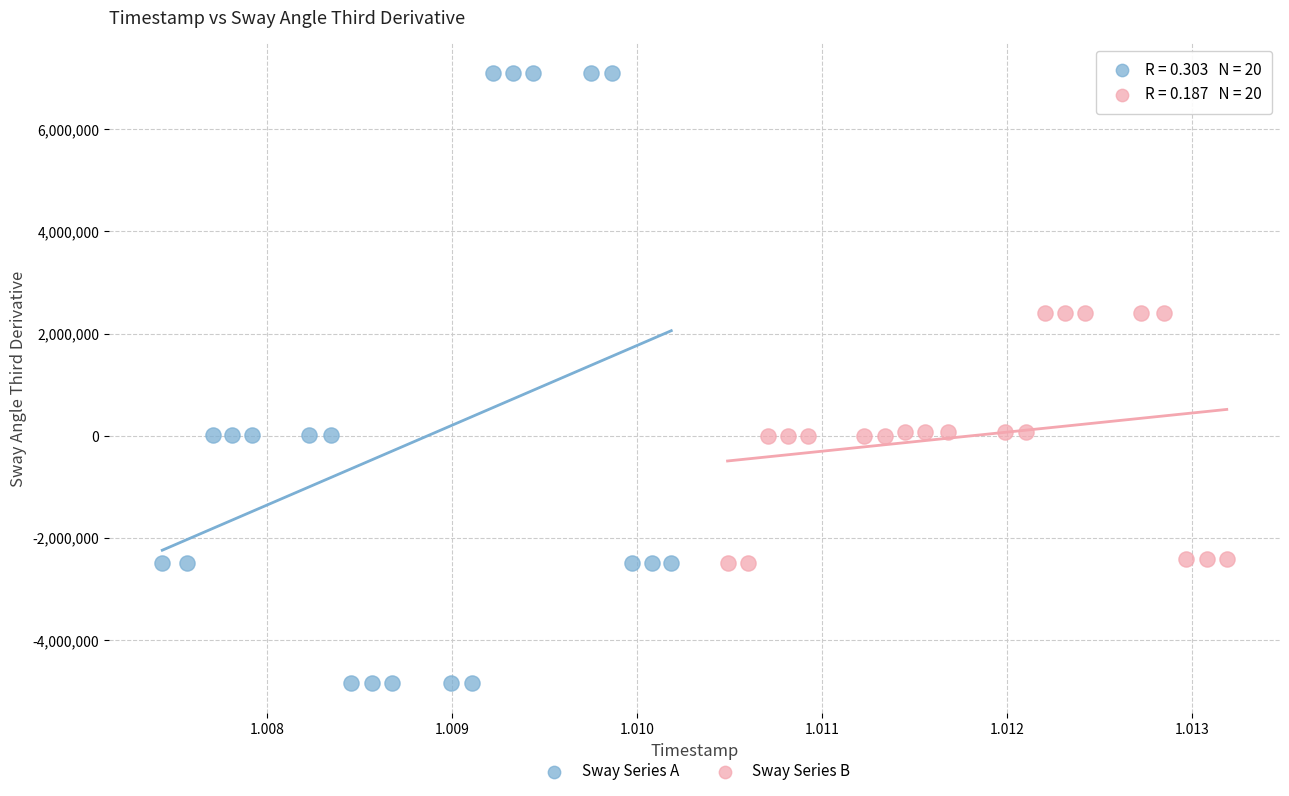

Which series contains the lowest Y value?

Sway Series A